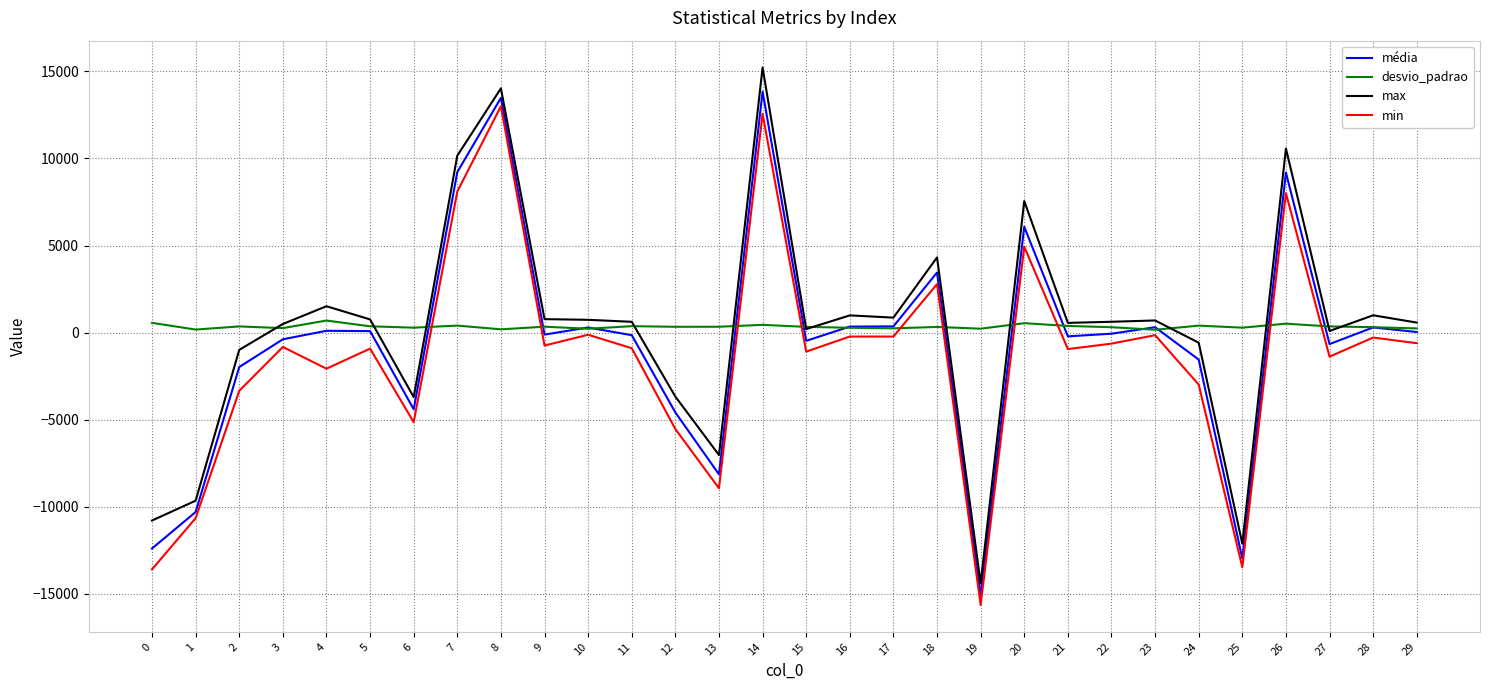

How many categories are shown in the chart?

30